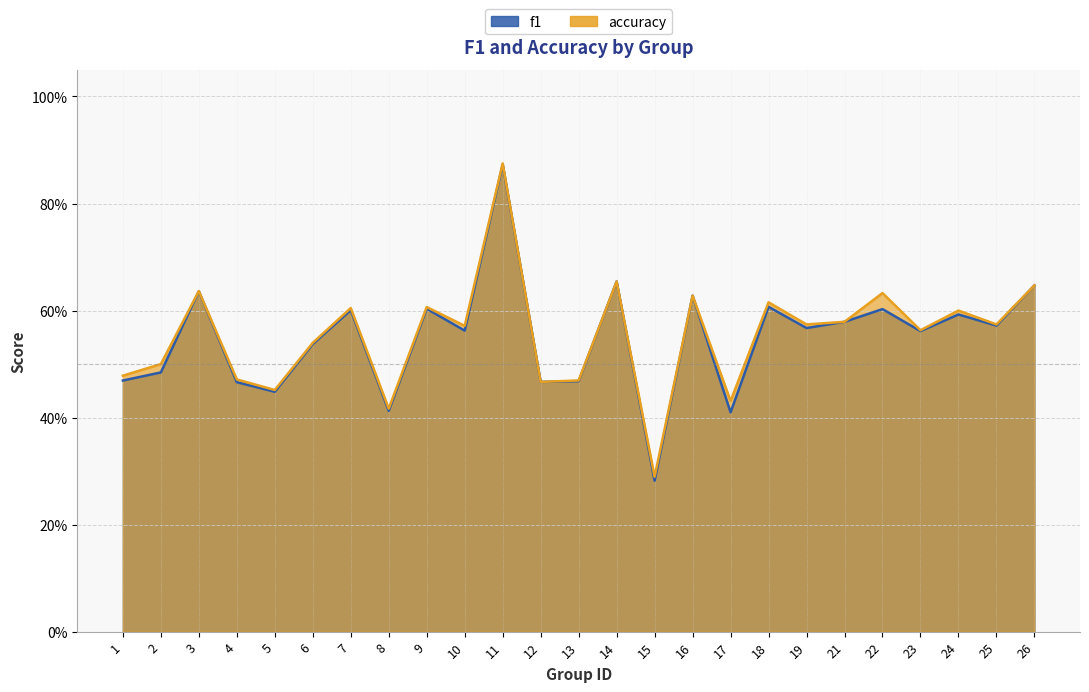

Reading left to right, list all the values displayed in this chart.

f1: 1=0.5	2=0.5	3=0.6	4=0.5	5=0.4	6=0.5	7=0.6	8=0.4	9=0.6	10=0.6	11=0.9	12=0.5	13=0.5	14=0.7	15=0.3	16=0.6	17=0.4	18=0.6	19=0.6	21=0.6	22=0.6	23=0.6	24=0.6	25=0.6	26=0.6
accuracy: 1=0.5	2=0.5	3=0.6	4=0.5	5=0.5	6=0.5	7=0.6	8=0.4	9=0.6	10=0.6	11=0.9	12=0.5	13=0.5	14=0.7	15=0.3	16=0.6	17=0.4	18=0.6	19=0.6	21=0.6	22=0.6	23=0.6	24=0.6	25=0.6	26=0.6